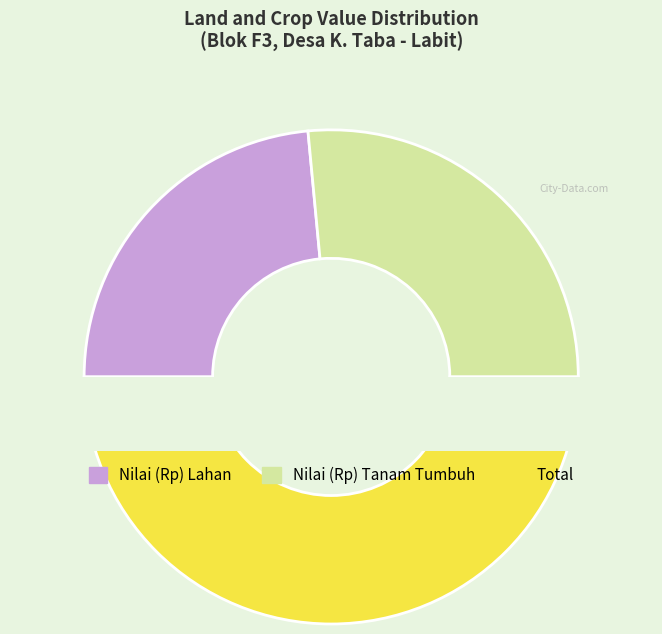

Between Total and Nilai (Rp) Lahan, which is larger?

Total